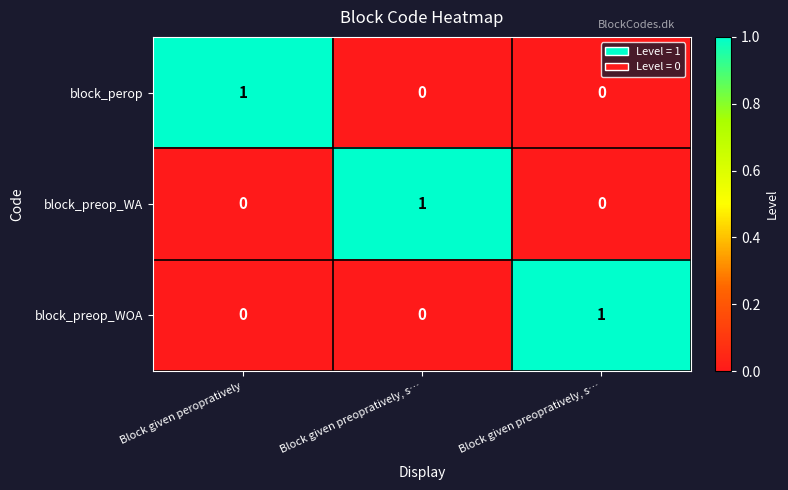

Reading left to right, list all the values displayed in this chart.

block_perop: Block given peropratively=1	Block given preopratively, s…=0	Block given preopratively, s…=0
block_preop_WA: Block given peropratively=0	Block given preopratively, s…=1	Block given preopratively, s…=0
block_preop_WOA: Block given peropratively=0	Block given preopratively, s…=0	Block given preopratively, s…=1